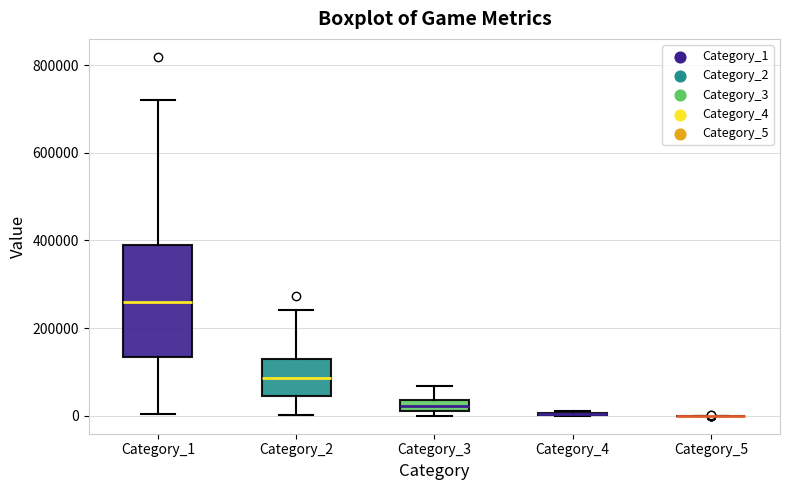

Where is the upper edge of the box for Category_2 on the y-axis? The values are not printed on the chart, so give them approximately, as read against the axis.

140000